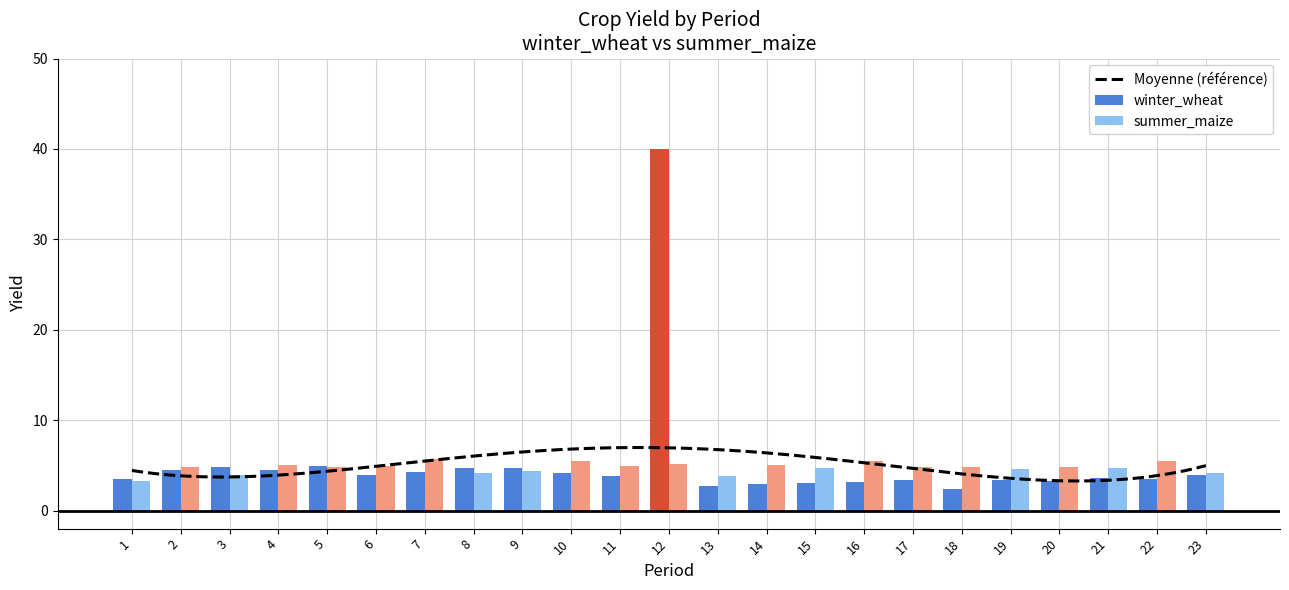

List the series in order of their peak value, highest first.

winter_wheat, summer_maize